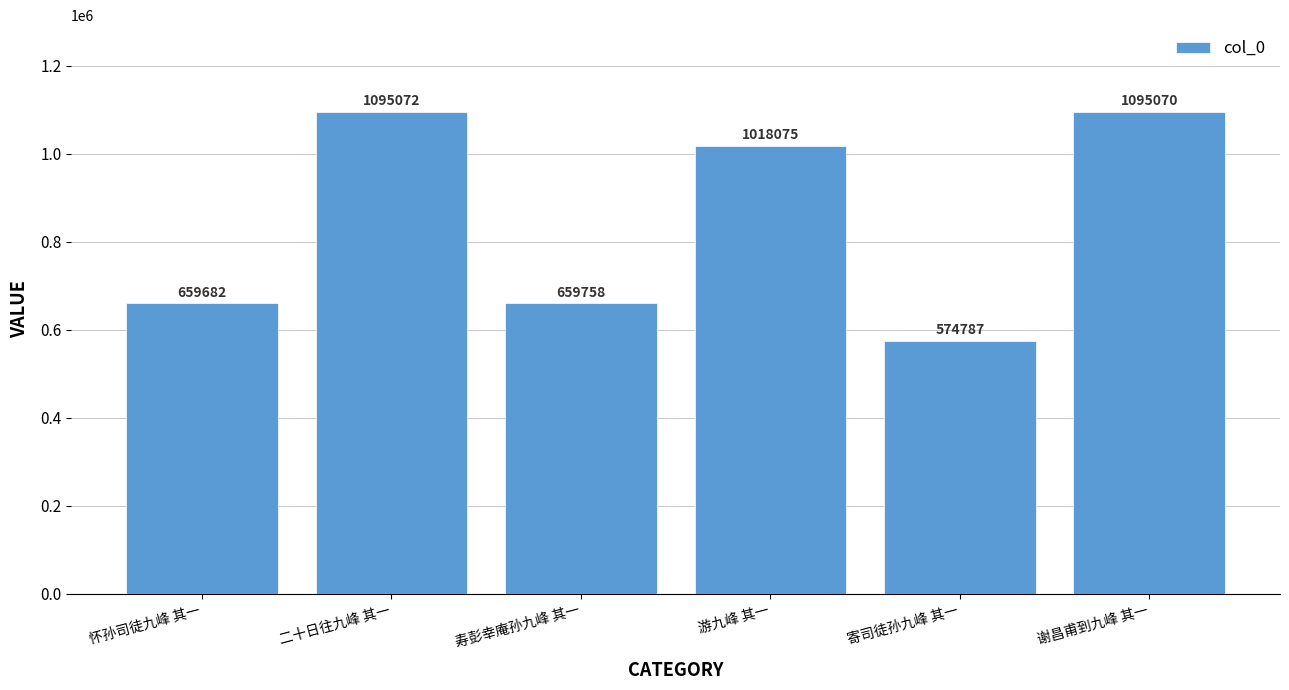

The value at 寿彭幸庵孙九峰 其一 is 659758. True or false?

True